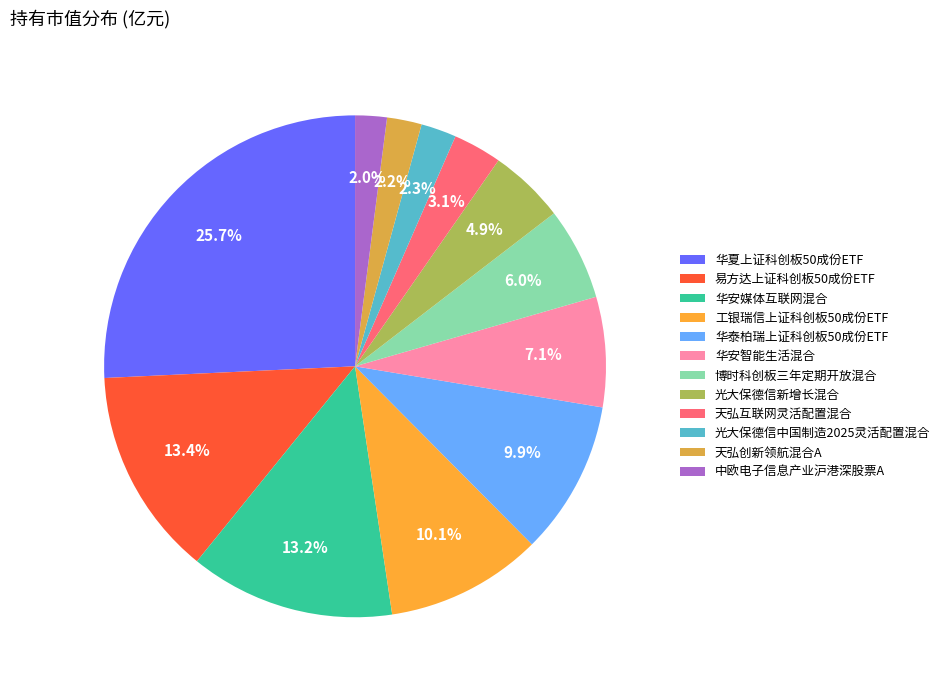

Do 中欧电子信息产业沪港深股票A and 光大保德信中国制造2025灵活配置混合 together represent more than half of the pie?

No